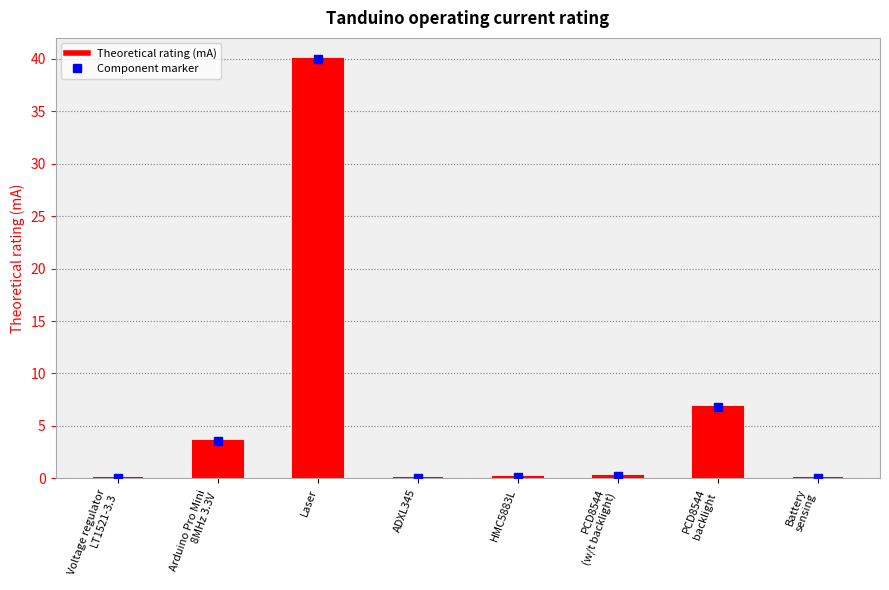

Which category has the highest value across all series?

Laser